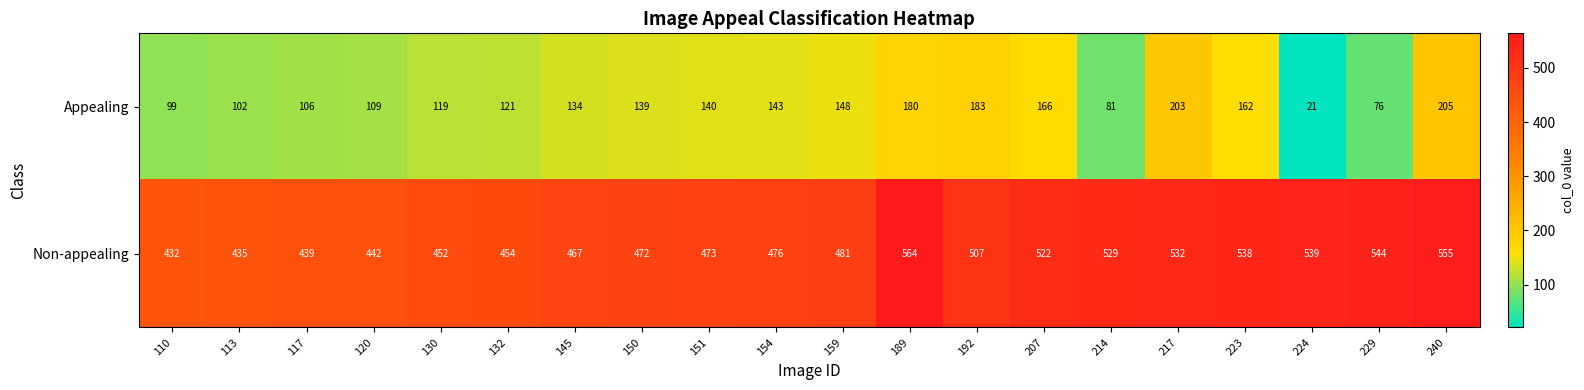

At how many categories does at least one series exceed 175?

20